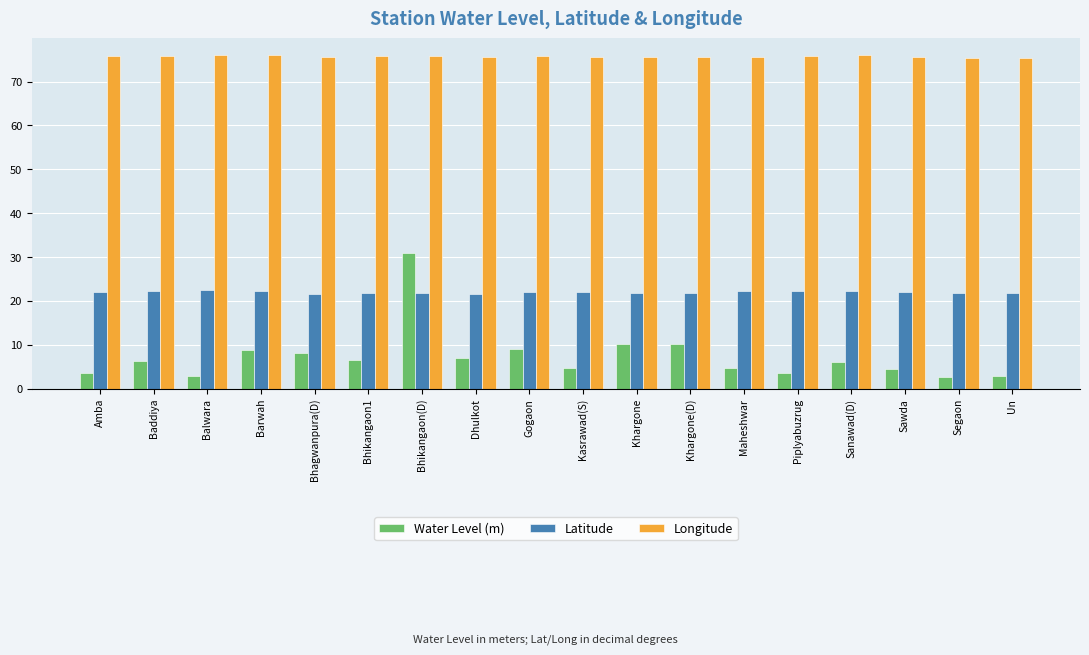

Which series changed the most between Khargone and Sanawad(D)?

Water Level (m)